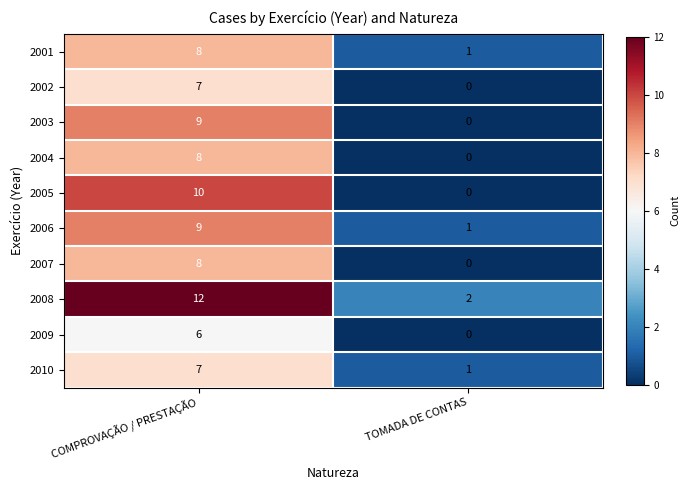

What is the average value of the 2006 series?

5